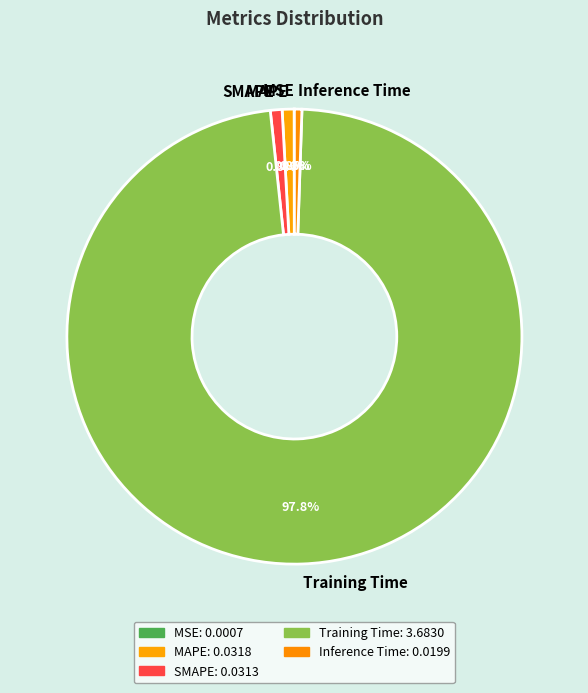

Combined, do Inference Time and SMAPE account for over 50%?

No